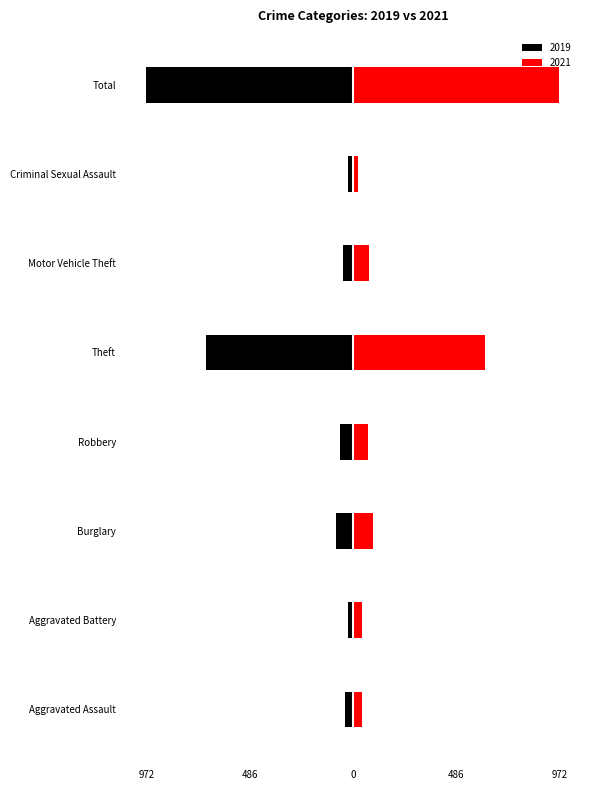

What is the value of the 2019 bar at the 5th from the left?

-692